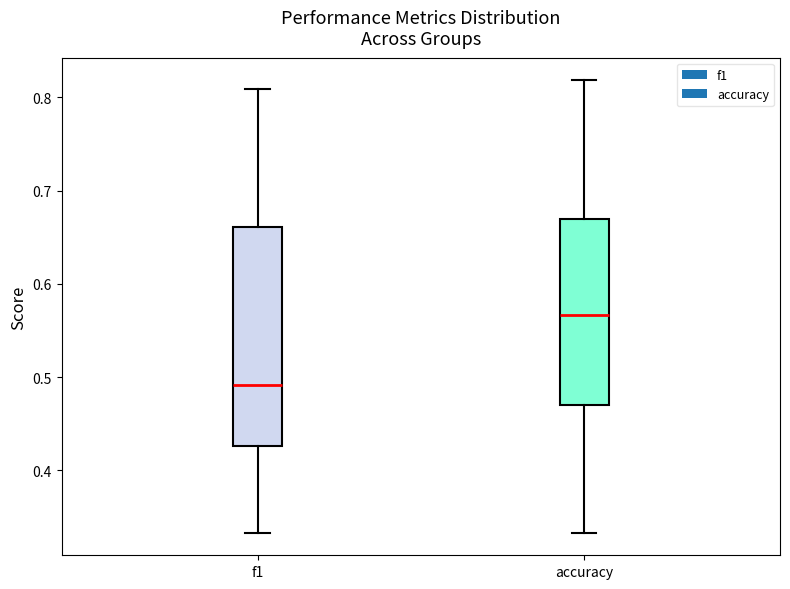

Comparing the boxes themselves (not the whiskers), which one is the tallest?

f1